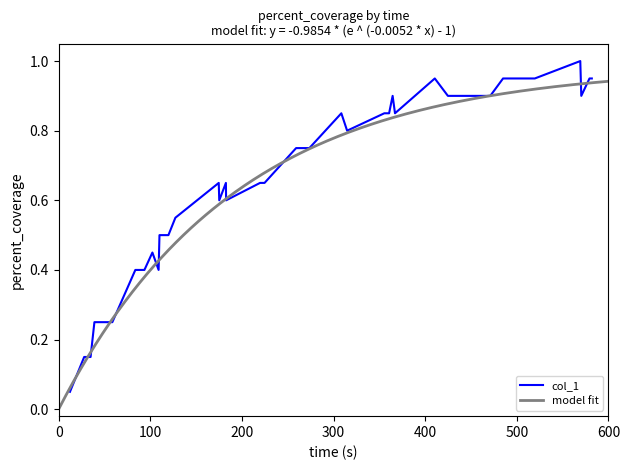

True or false: y and x intersect in this chart.

False